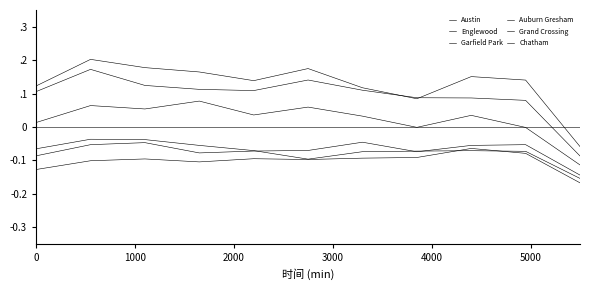

Does the chart have visible grid lines?

No